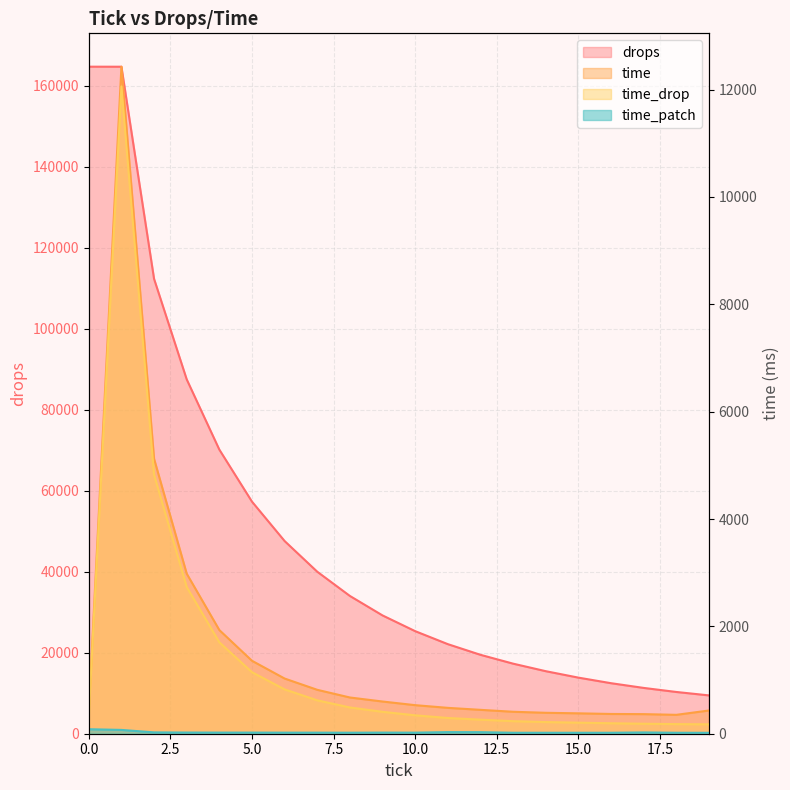

Which has a higher value, 13 or 5?

5